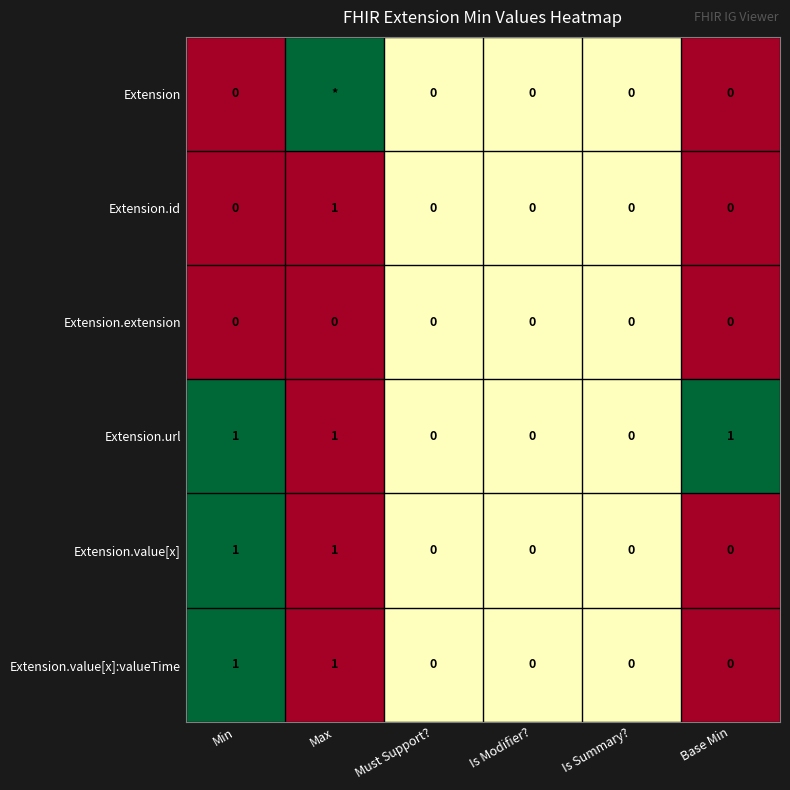

Is the value of Extension.value[x] at Base Min greater than the value of Extension.value[x]:valueTime at Min?

No